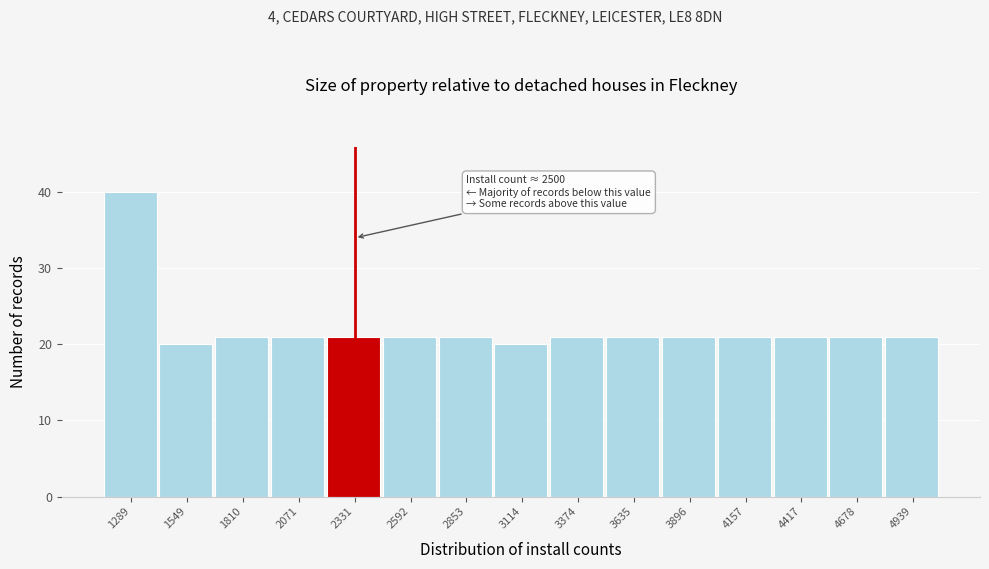

Reading right to left, transcribe all the data shown in this chart.

4939=21	4678=21	4417=21	4157=21	3896=21	3635=21	3374=21	3114=20	2853=21	2592=21	2331=21	2071=21	1810=21	1549=20	1289=40